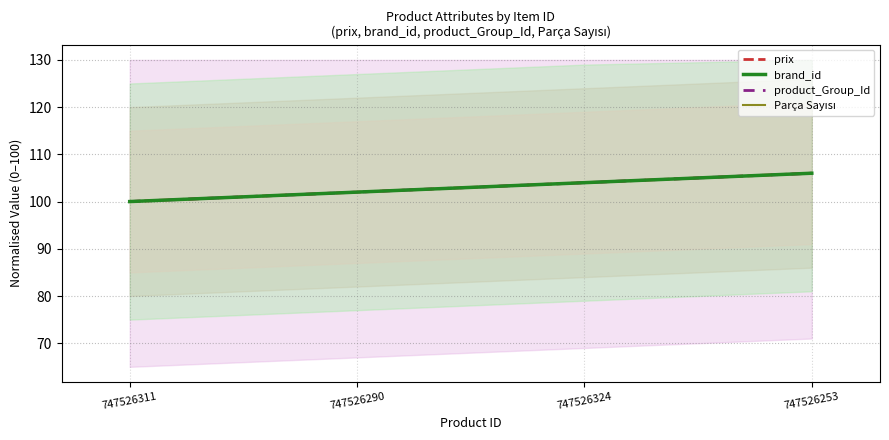

Reading right to left, transcribe all the data shown in this chart.

Parca_Sayisi: 747526253=106	747526324=104	747526290=102	747526311=100
product_Group_Id: 747526253=106	747526324=104	747526290=102	747526311=100
prix: 747526253=106	747526324=104	747526290=102	747526311=100
brand_id: 747526253=106	747526324=104	747526290=102	747526311=100